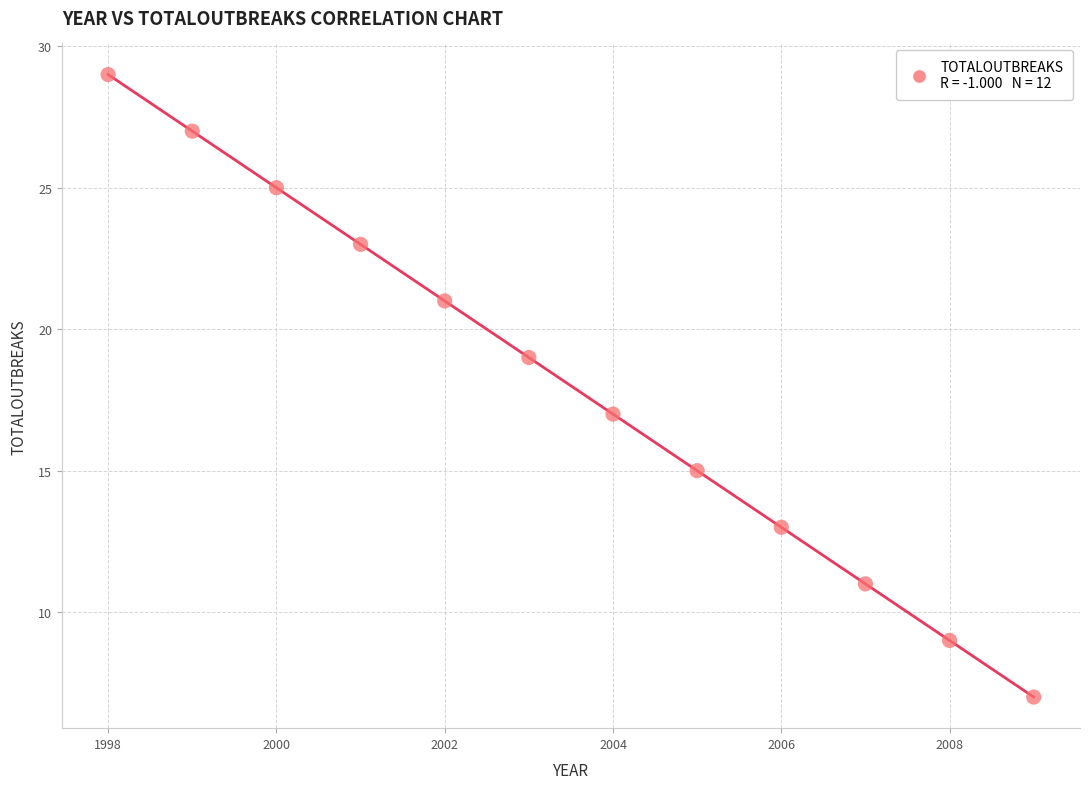

What is the average Y value?

18